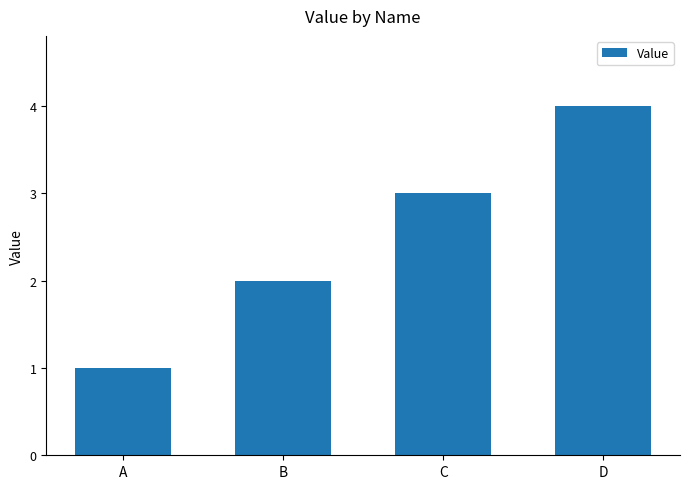

What is the value of the 4th bar from the left?

4